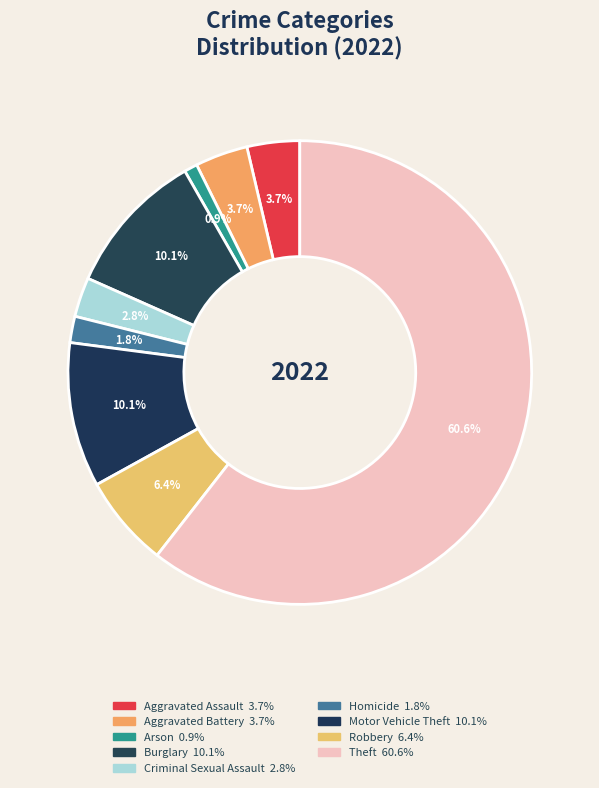

To the nearest percent, what portion does Burglary represent?

10%